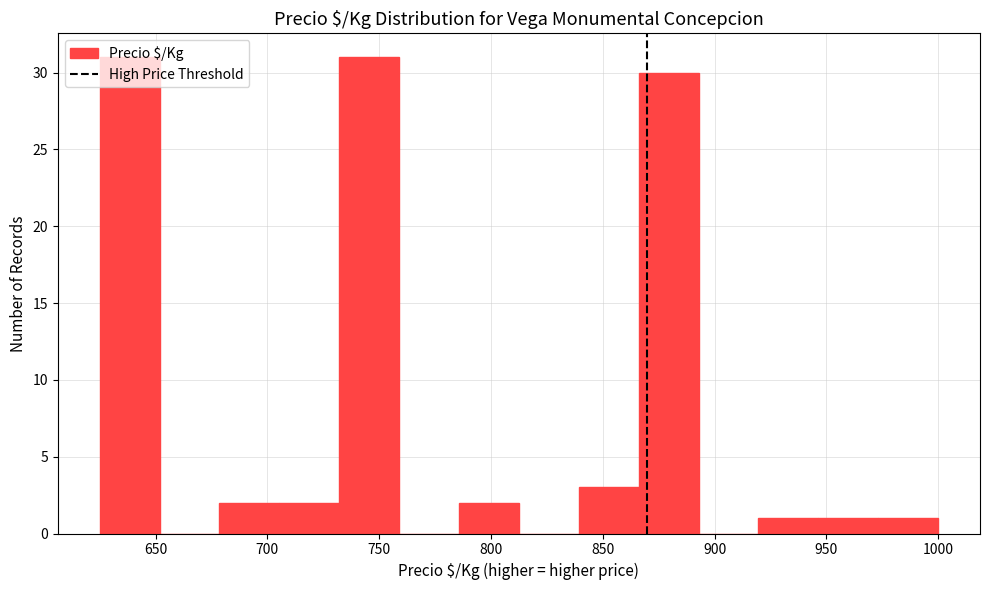

What is the height of the bar covering 975 to 1000 on the x-axis? Neither the bar edges nor the heights are printed on the chart, so give them approximately, as read against the axes.

1